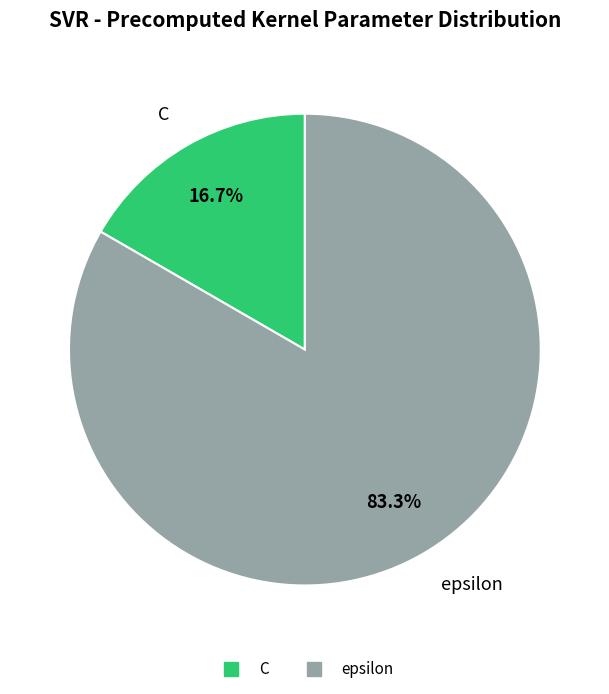

What is the largest slice in the pie chart?

epsilon